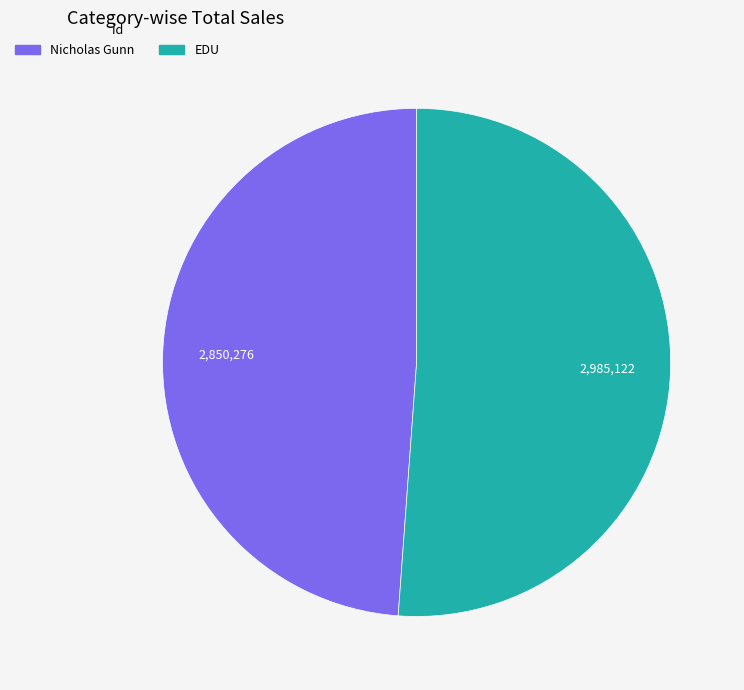

Between EDU and Nicholas Gunn, which is larger?

EDU